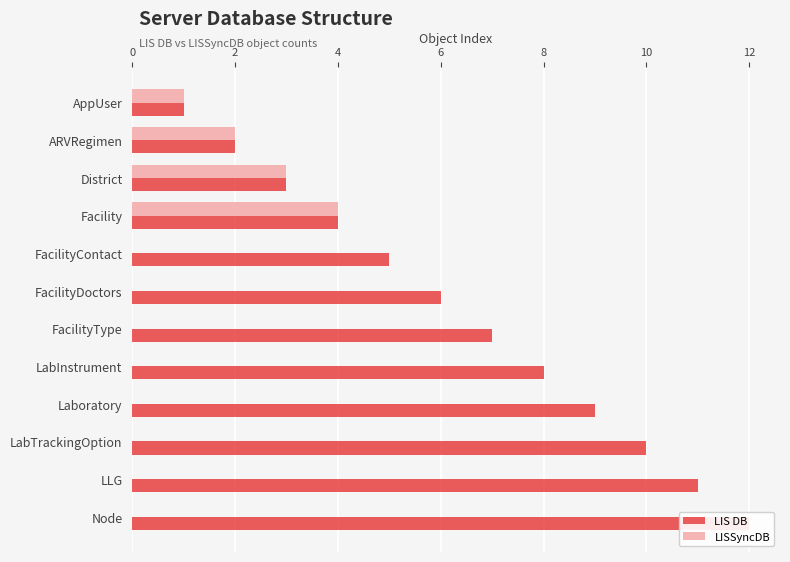

What is the greatest value displayed?

12